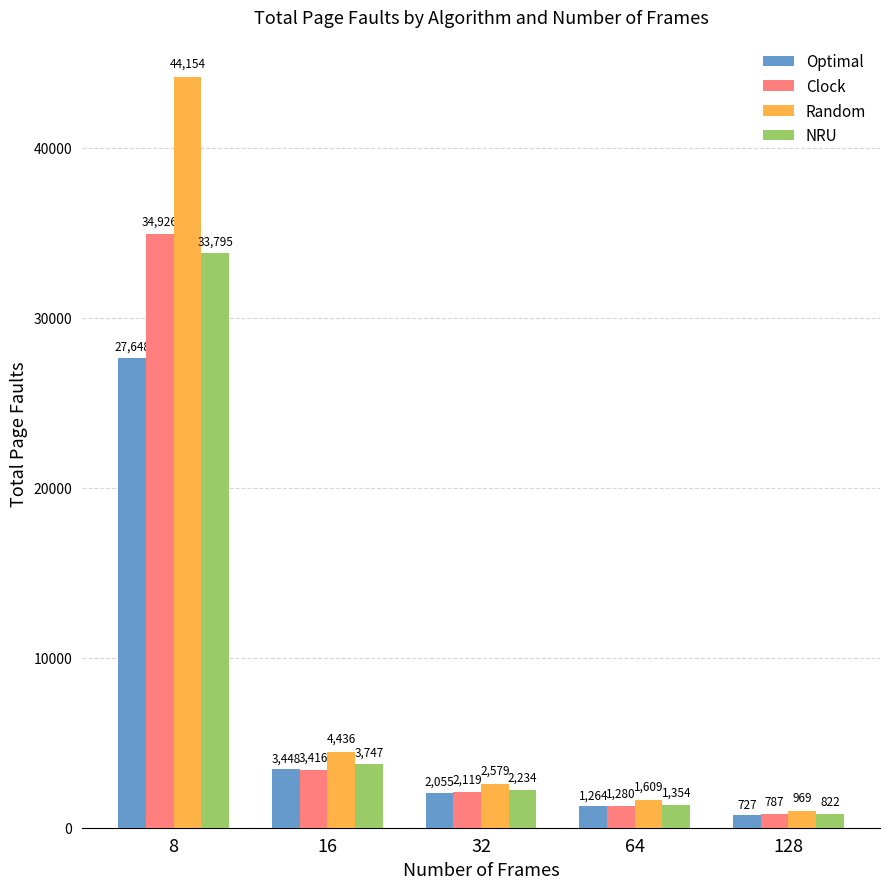

How many bars are there in each group?

4